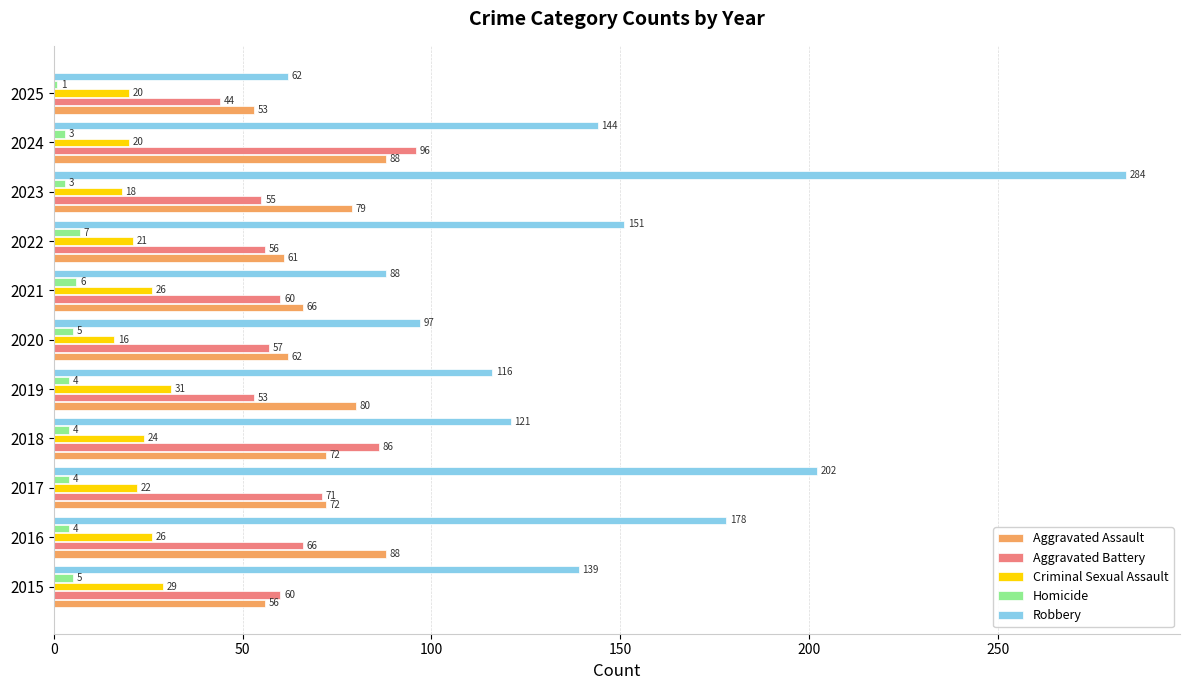

Count the number of data series in this chart.

5